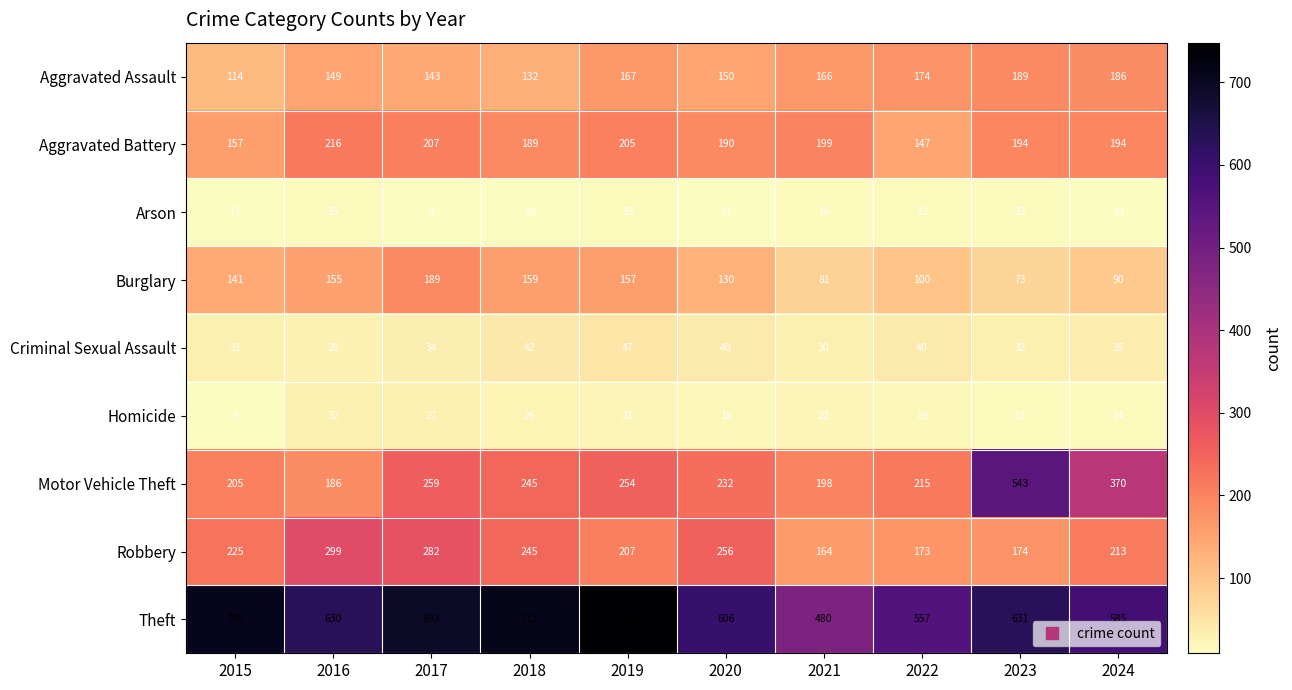

What is the difference between the second highest and second lowest values in the Theft series?

156